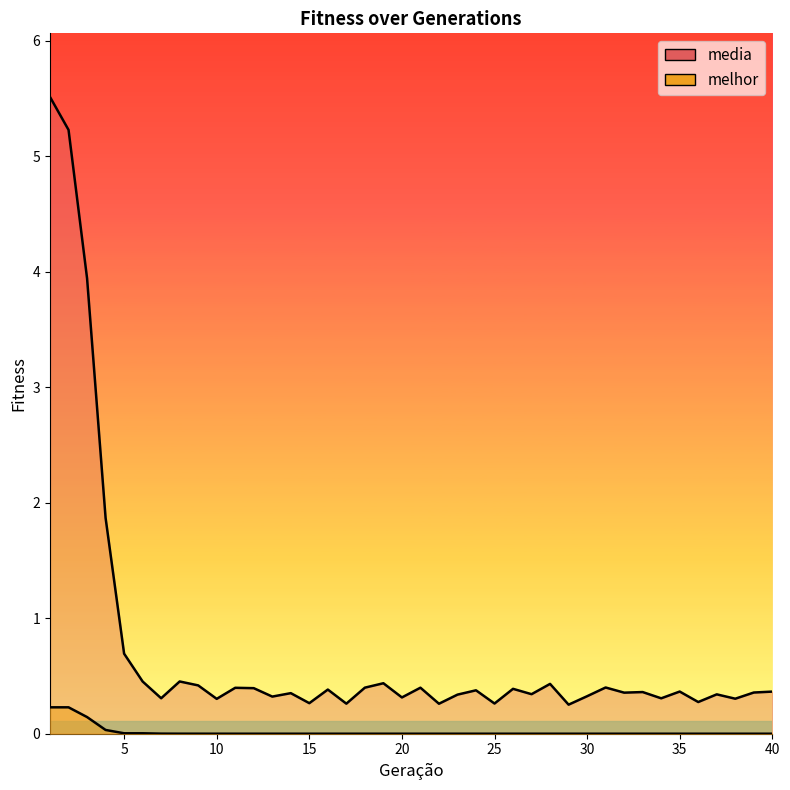

Which label corresponds to the largest value in the chart?

1